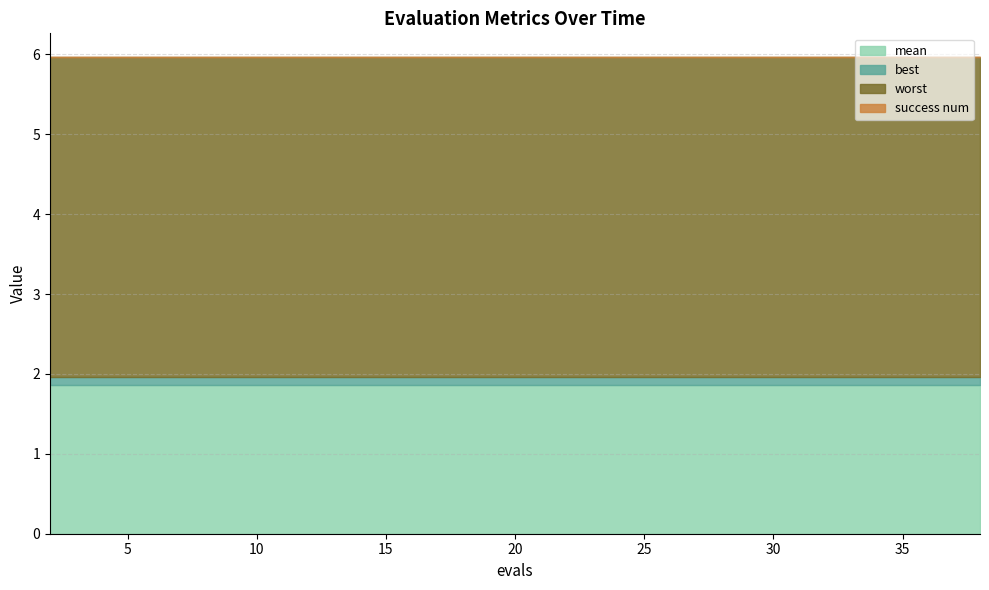

True or false: worst has more than 0 points higher than both neighbors.

False